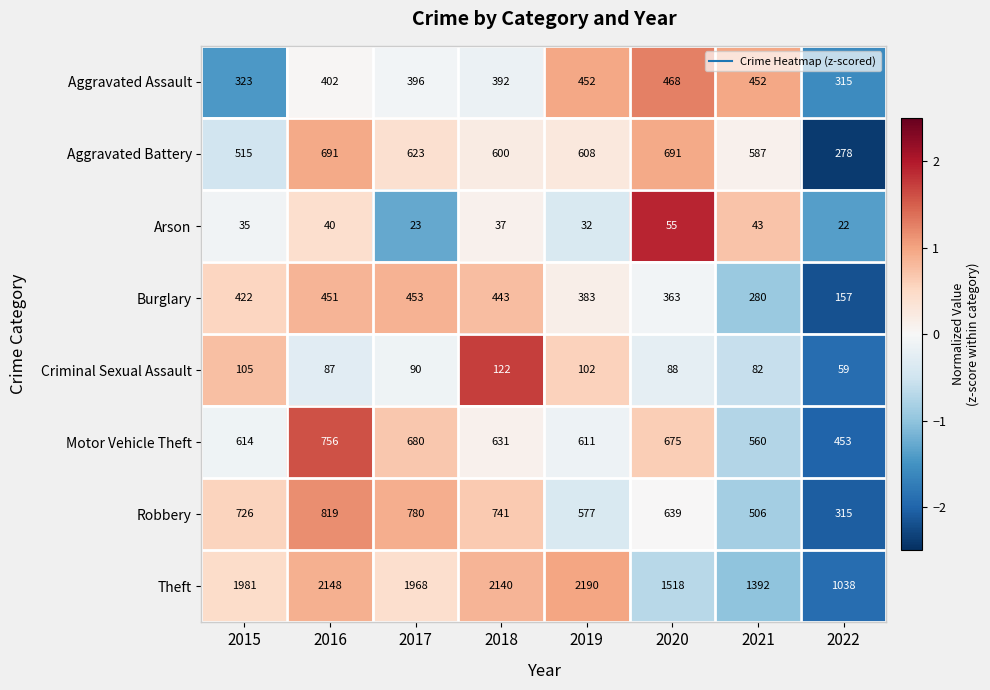

Count the number of categories in the chart.

8